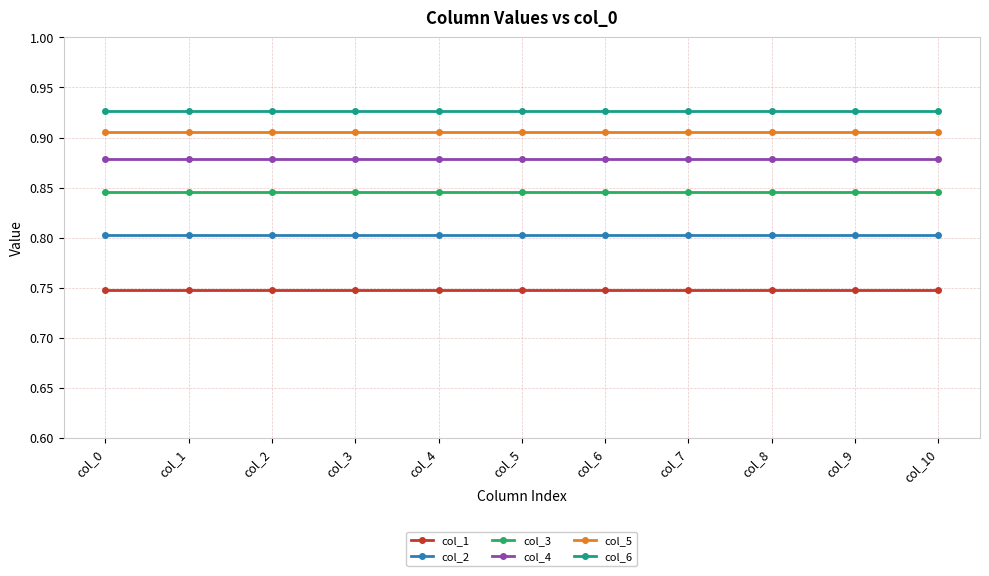

Is it true that col_3 equals 0.8 at col_10?

True